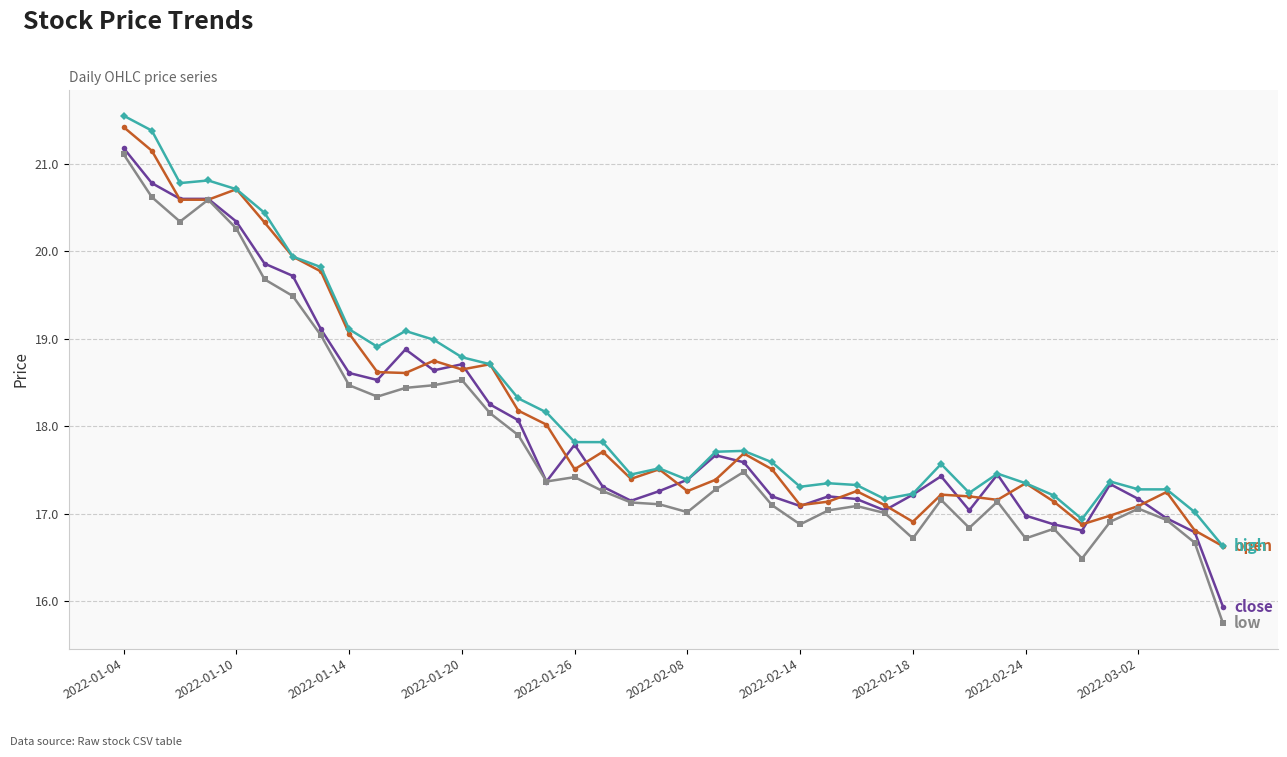

What is the minimum value shown in the chart?

15.8